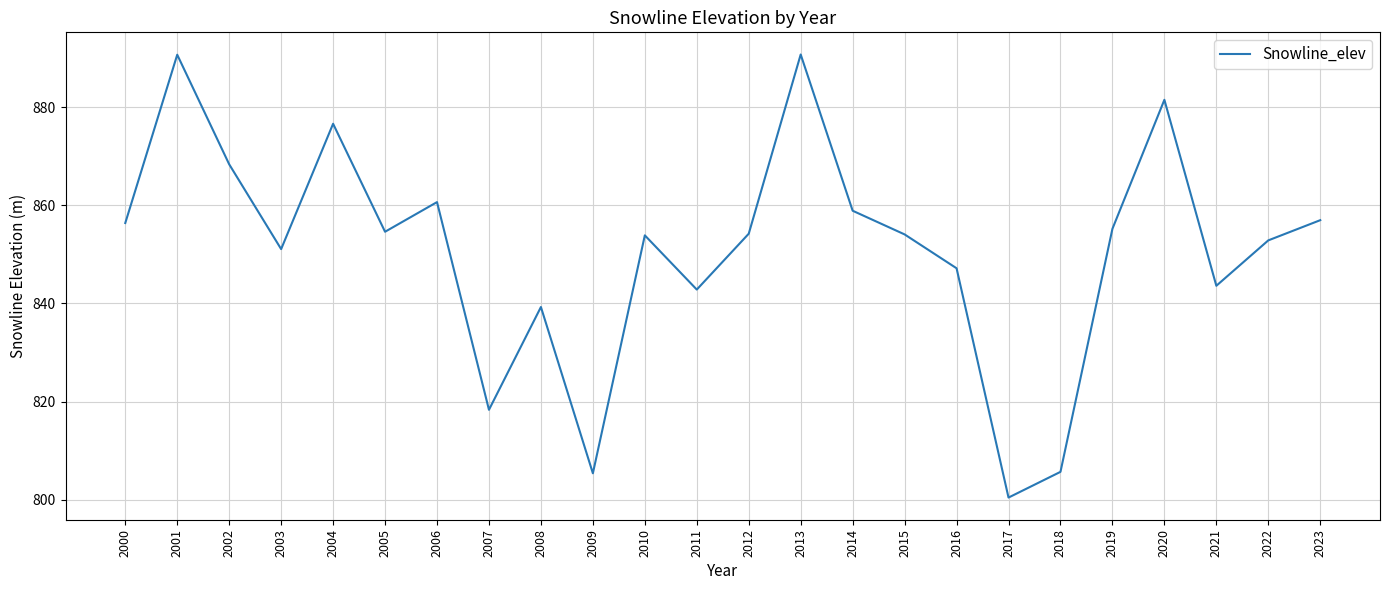

The chart shows a value of 315.5 at 2006. True or false?

False